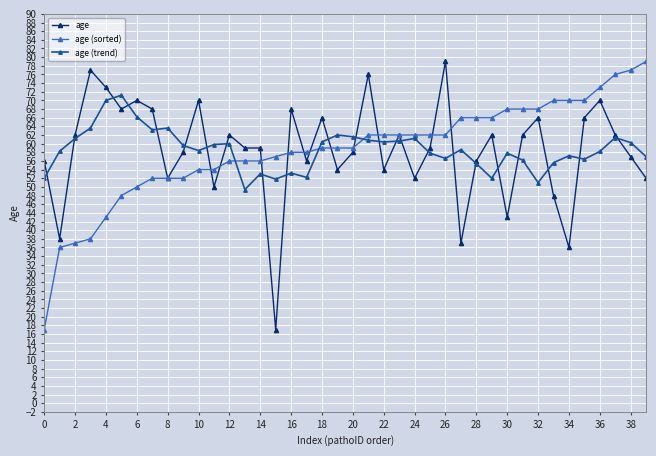

At how many categories does at least one series exceed 35?

40